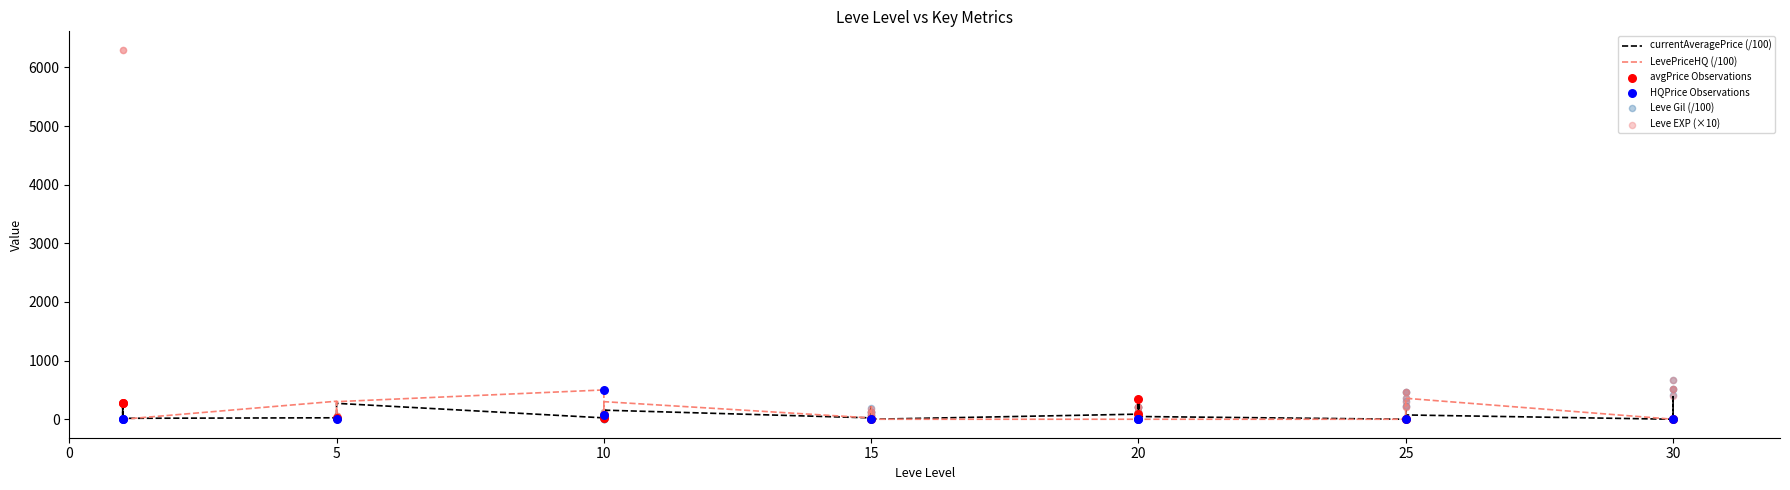

What is the total value across all series at 10?

623.3